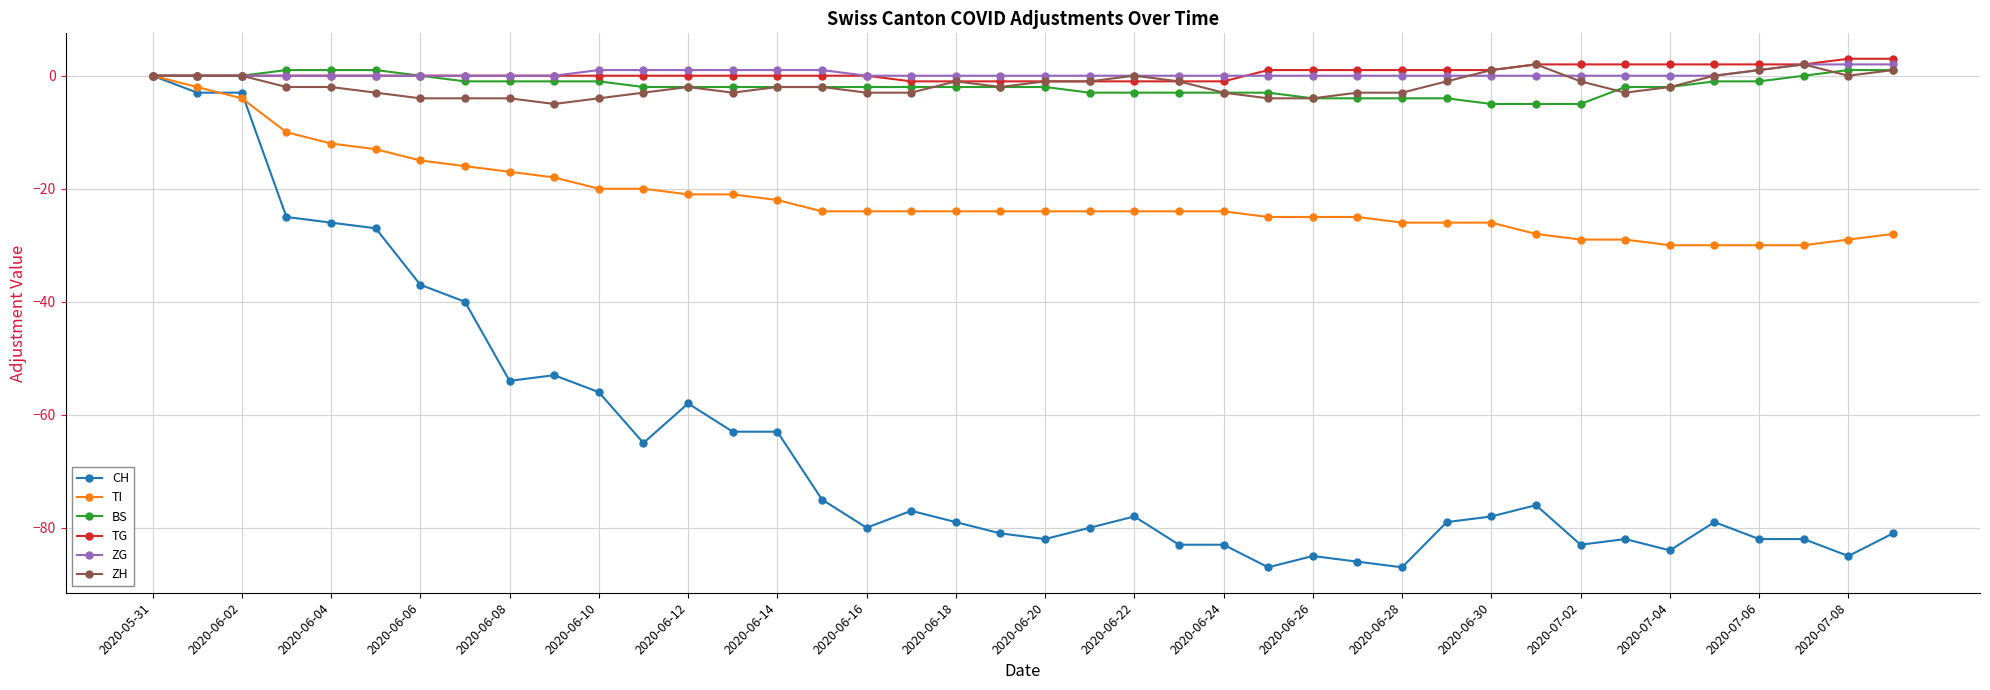

What is the difference between the second highest and minimum values in the TI series?

28